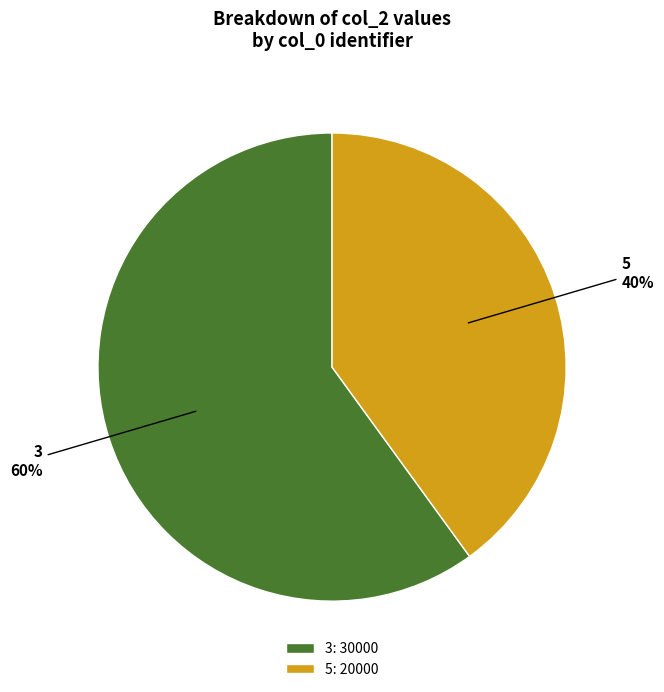

How many segments does this pie chart have?

2